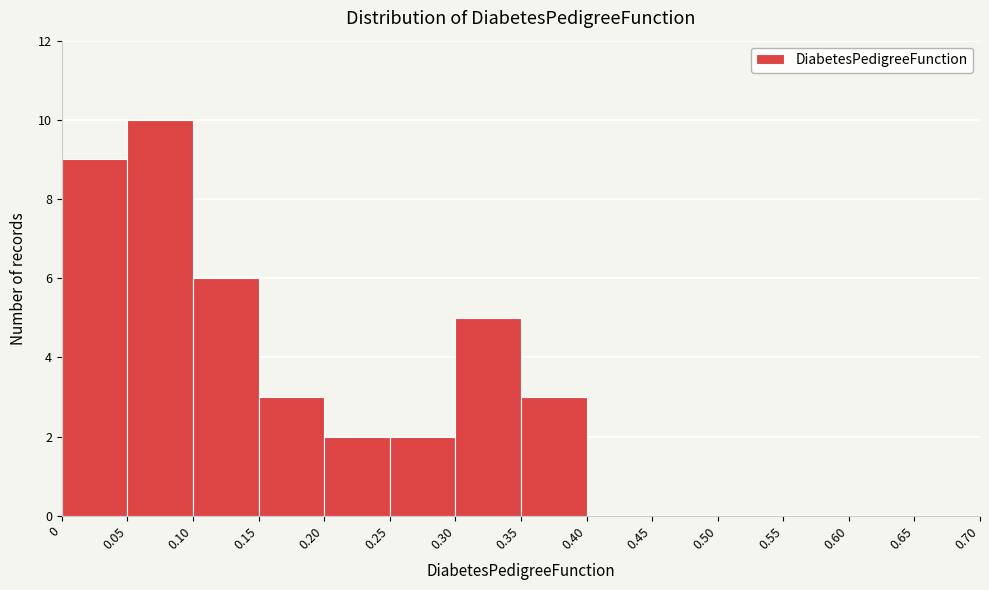

Reading left to right, list every bar in this chart as the range it spans on the x-axis followed by its height. The values are not printed on the chart, so give them approximately, as read against the axis.

0 to 0.05: 9
0.05 to 0.10: 10
0.10 to 0.15: 6
0.15 to 0.20: 3
0.20 to 0.25: 2
0.25 to 0.30: 2
0.30 to 0.35: 5
0.35 to 0.40: 3
0.40 to 0.45: 0
0.45 to 0.50: 0
0.50 to 0.55: 0
0.55 to 0.60: 0
0.60 to 0.65: 0
0.65 to 0.70: 0